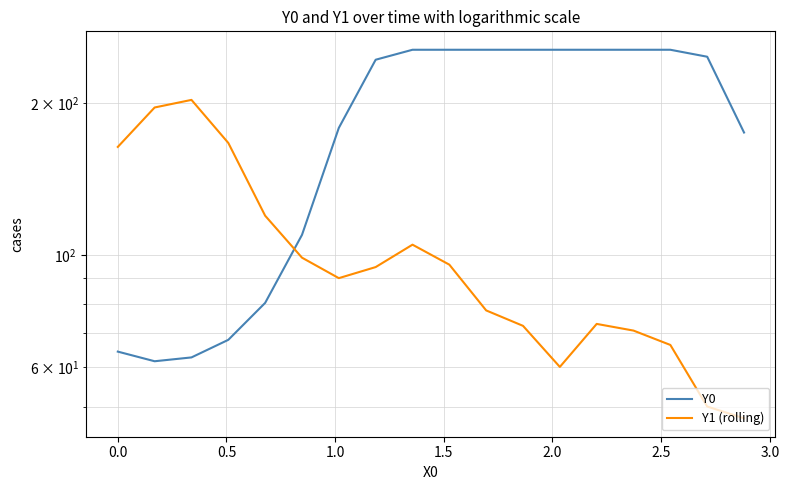

Reading left to right, transcribe all the data shown in this chart.

Y0: 64.4	61.7	62.8	68.0	80.5	109.7	178.6	243.7	255.0	255.0	255.0	255.0	255.0	255.0	255.0	255.0	247.0	174.9
Y1 (rolling): 163.8	196.0	202.9	166.8	119.7	98.9	90.1	94.7	104.9	95.8	77.8	72.5	60.1	73.1	70.9	66.4	50.2	47.6